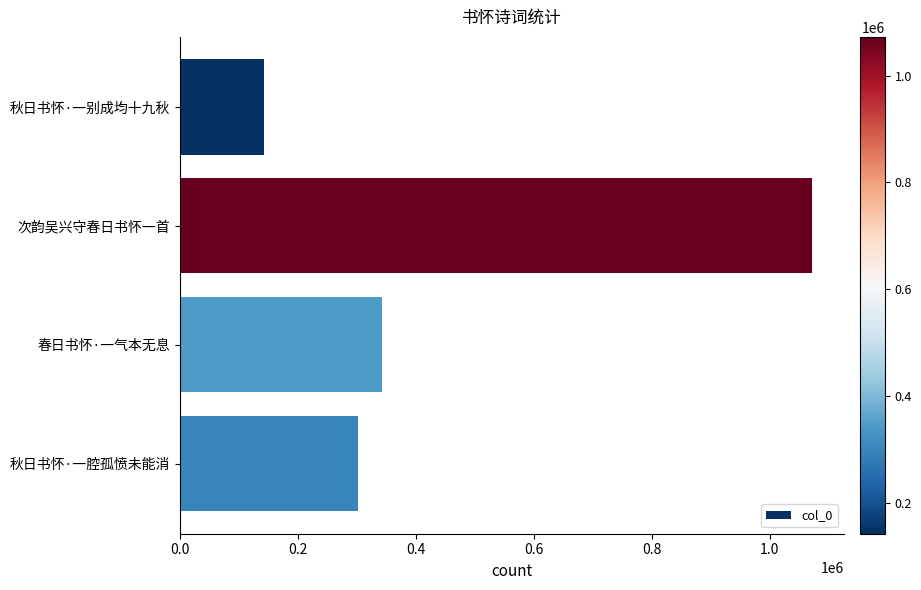

What is the value of the 4th bar from the top?

301512